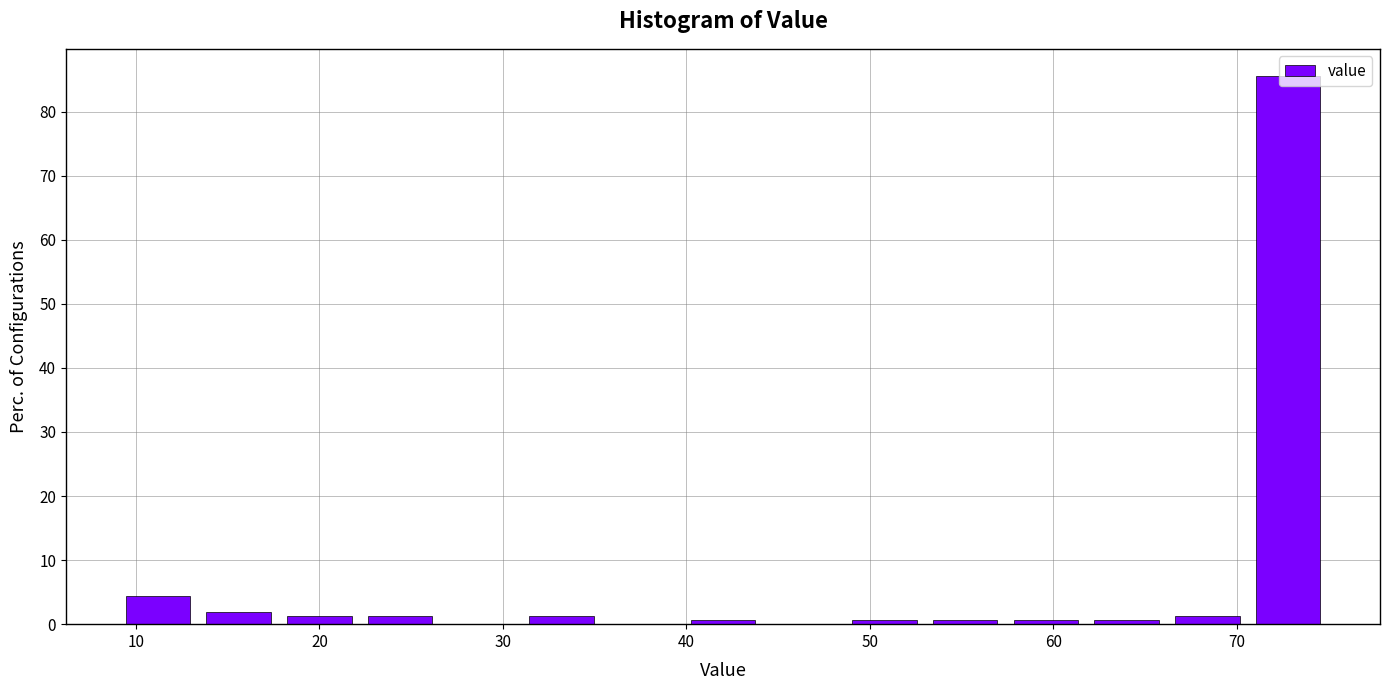

Reading left to right, transcribe this chart: for each bar, give the range it covers on the x-axis and its height. Neither the bar edges nor the heights are printed on the chart, so give them approximately, as read against the axes.

9.0 to 13.4: 4
13.4 to 17.8: 2
17.8 to 22.2: 1
22.2 to 26.6: 1
26.6 to 31.0: 0
31.0 to 35.4: 1
35.4 to 39.8: 0
39.8 to 44.2: under 1
44.2 to 48.6: 0
48.6 to 53.0: under 1
53.0 to 57.4: under 1
57.4 to 61.8: under 1
61.8 to 66.2: under 1
66.2 to 70.6: 1
70.6 to 75.0: 86